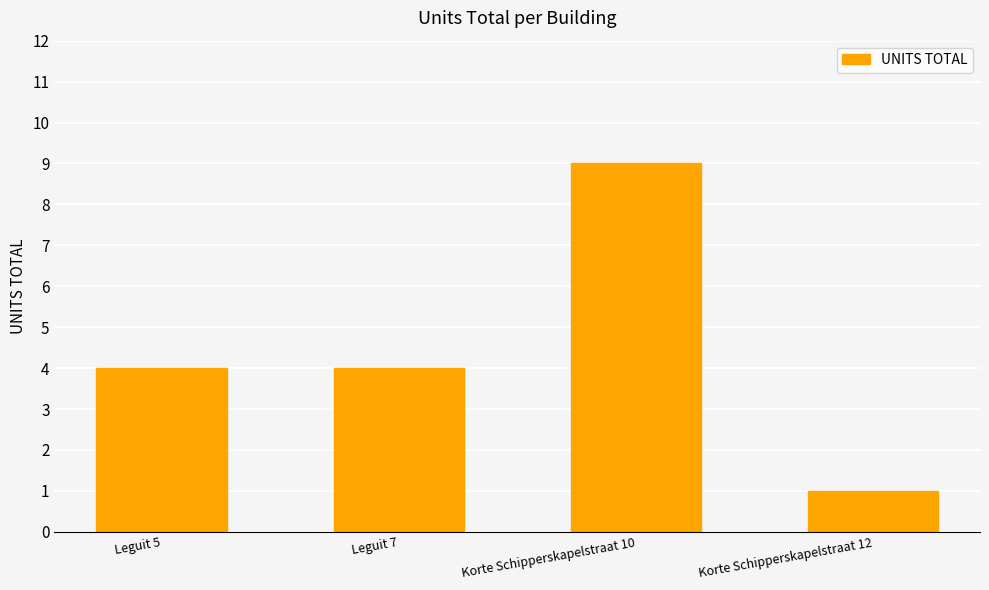

Reading left to right, transcribe all the data shown in this chart.

4	4	9	1